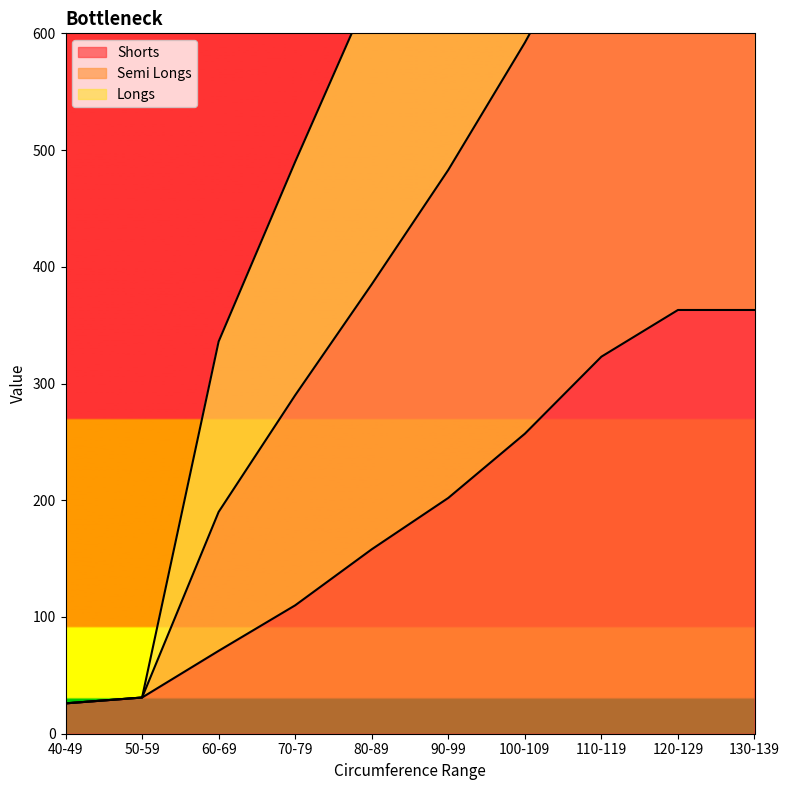

The Semi Longs series shows 181 at 70-79. True or false?

False